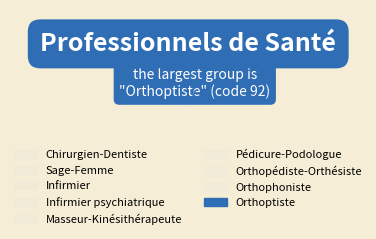

Which slice is the largest?

Orthoptiste